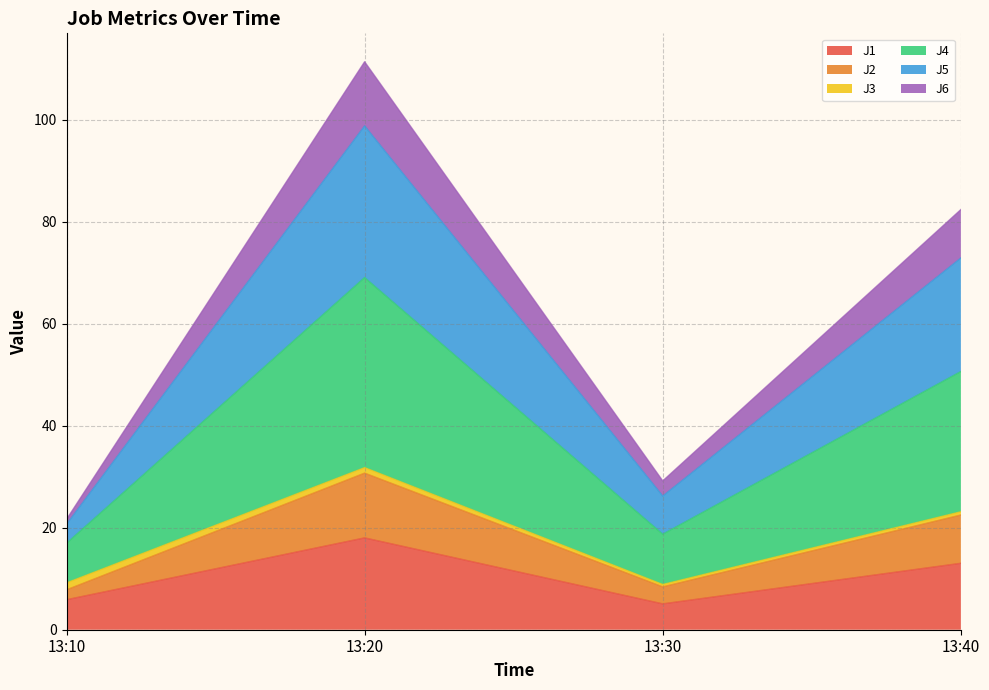

At which category is the sum across all series the highest?

13:20